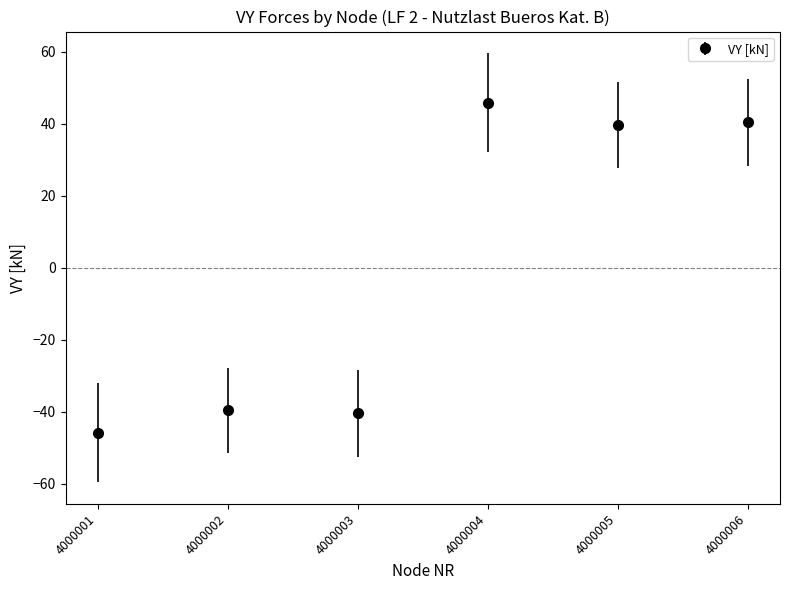

How many data points are above 39?

3